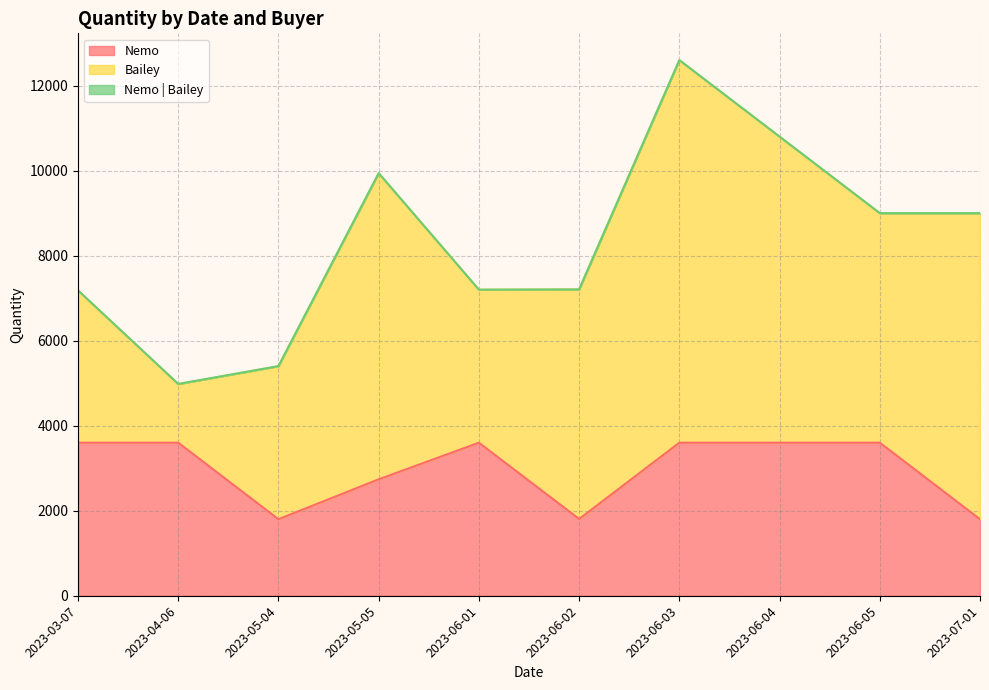

Is it true that Bailey equals 14799 at 2023-06-03?

False